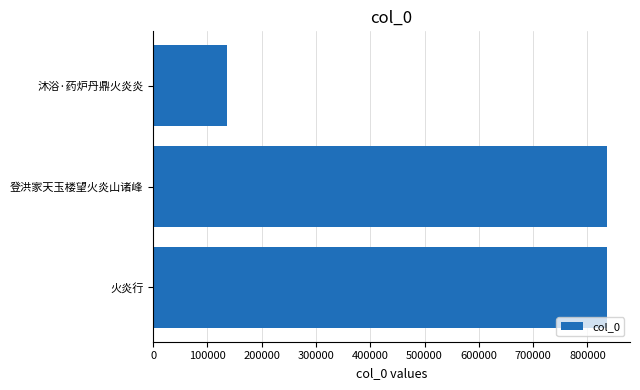

Approximately how many times larger is the value at 登洪家天玉楼望火炎山诸峰 compared to 沐浴·药炉丹鼎火炎炎?

6.1